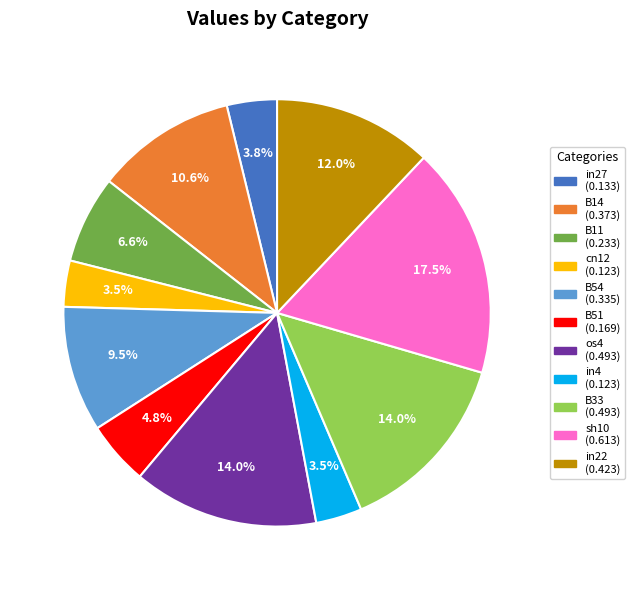

Does cn12 account for over 50% of the chart?

No